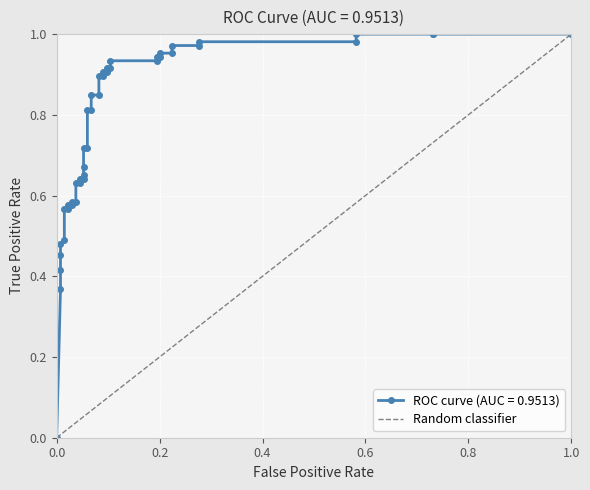

What is the difference between the values at 0.0 and 1.0?

1